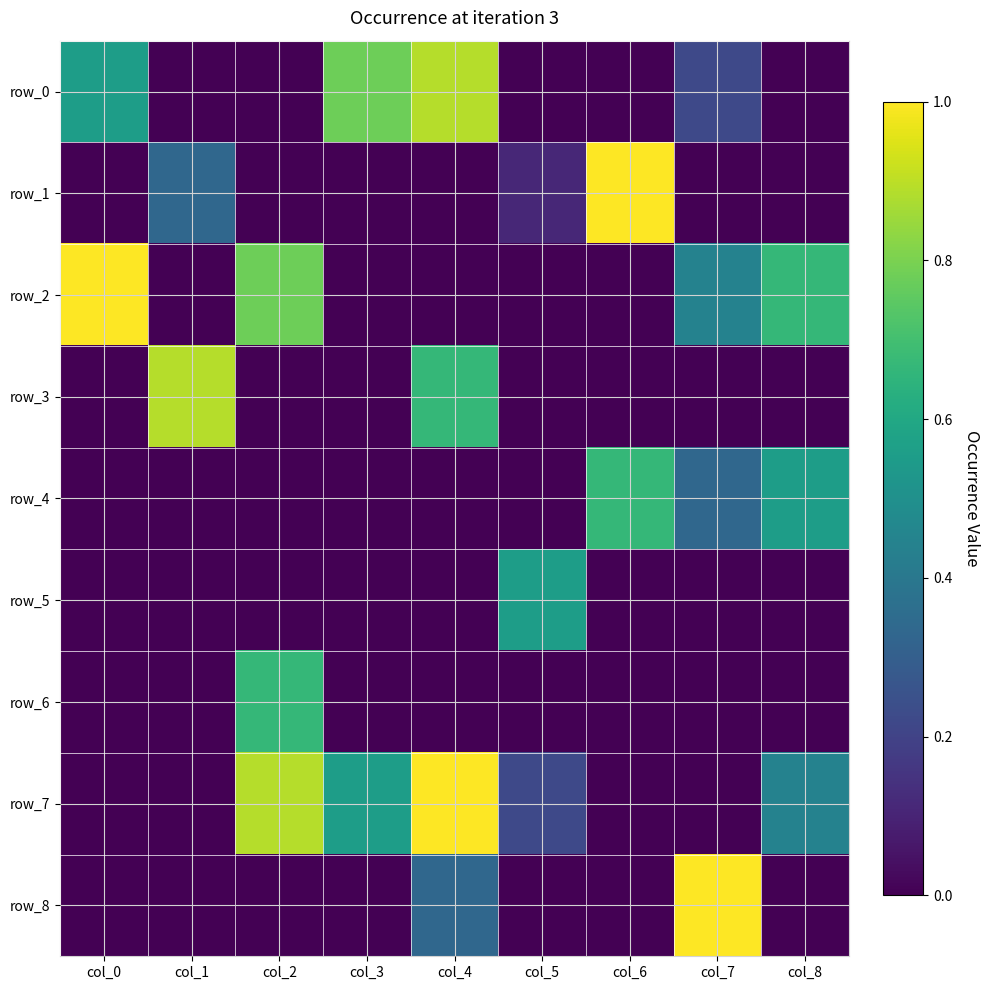

How many values in row_4 are above zero?

3